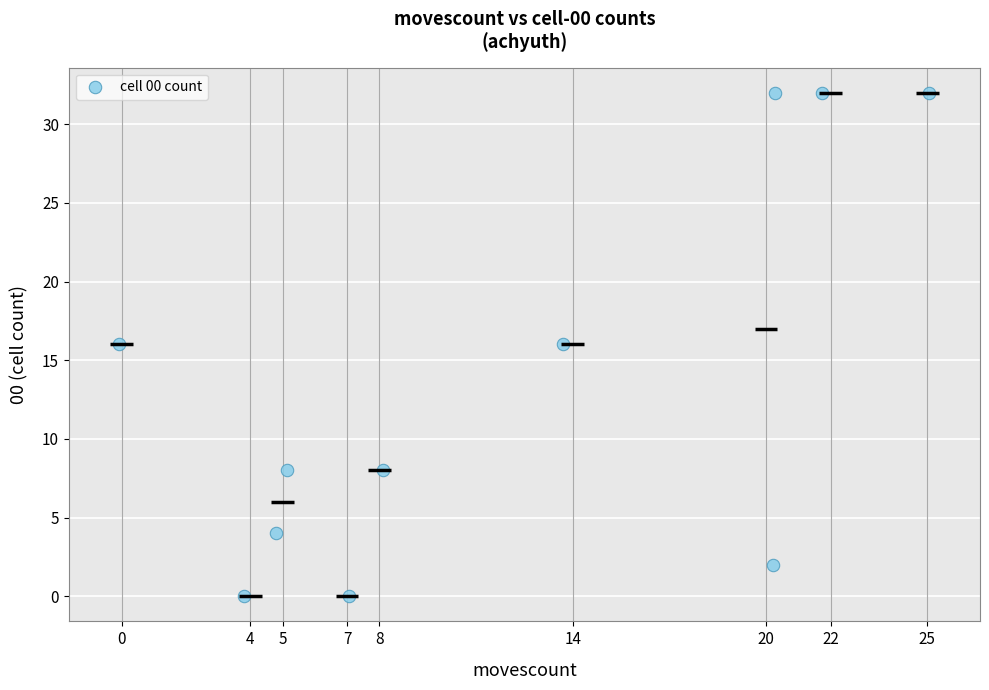

What is the range of Y values (max minus min)?

32